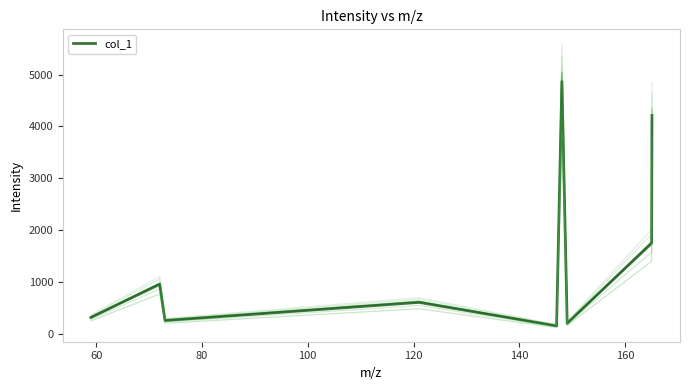

What is the sum of all values?

13367.6